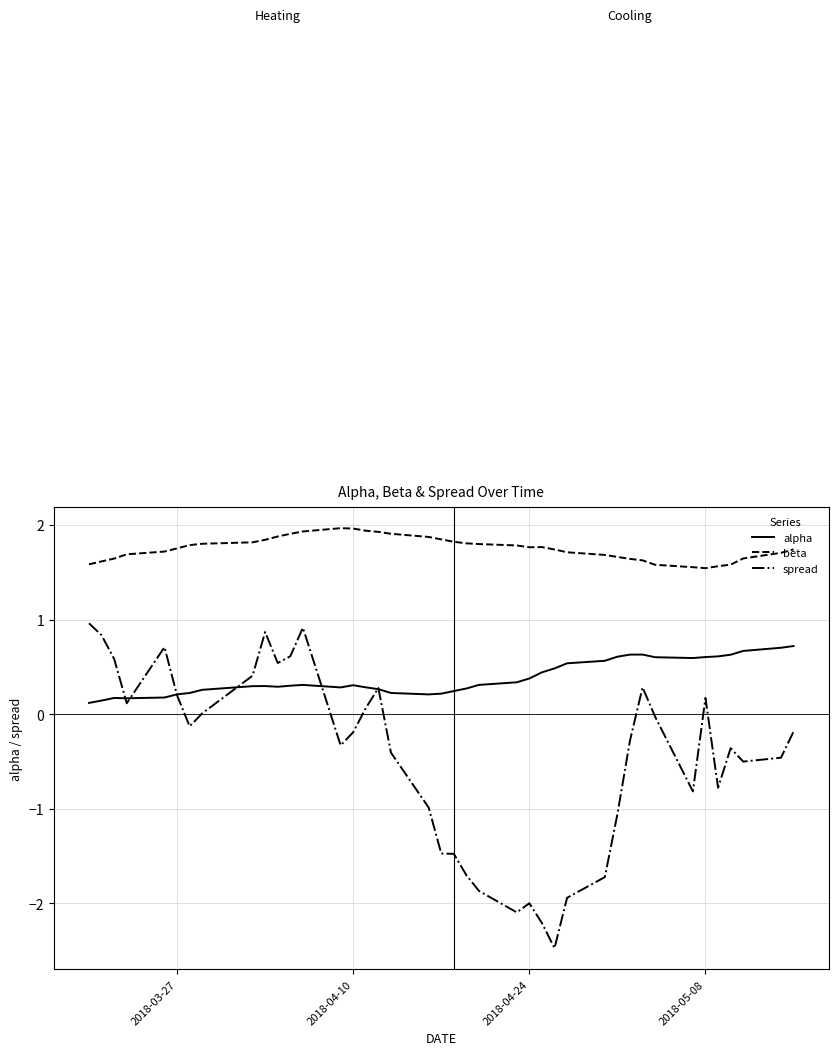

What is the sum of all beta values?

70.1